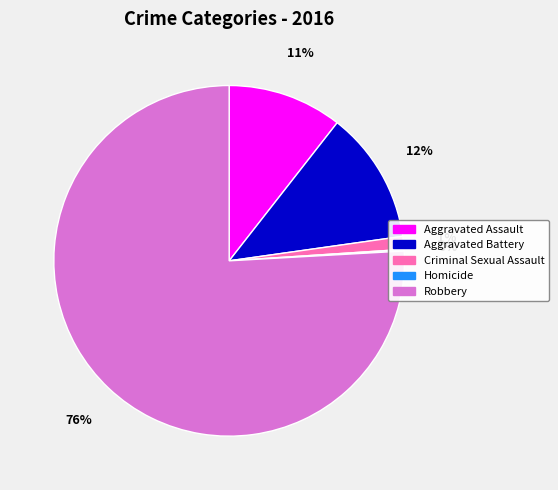

To the nearest percent, what portion does Criminal Sexual Assault represent?

1%